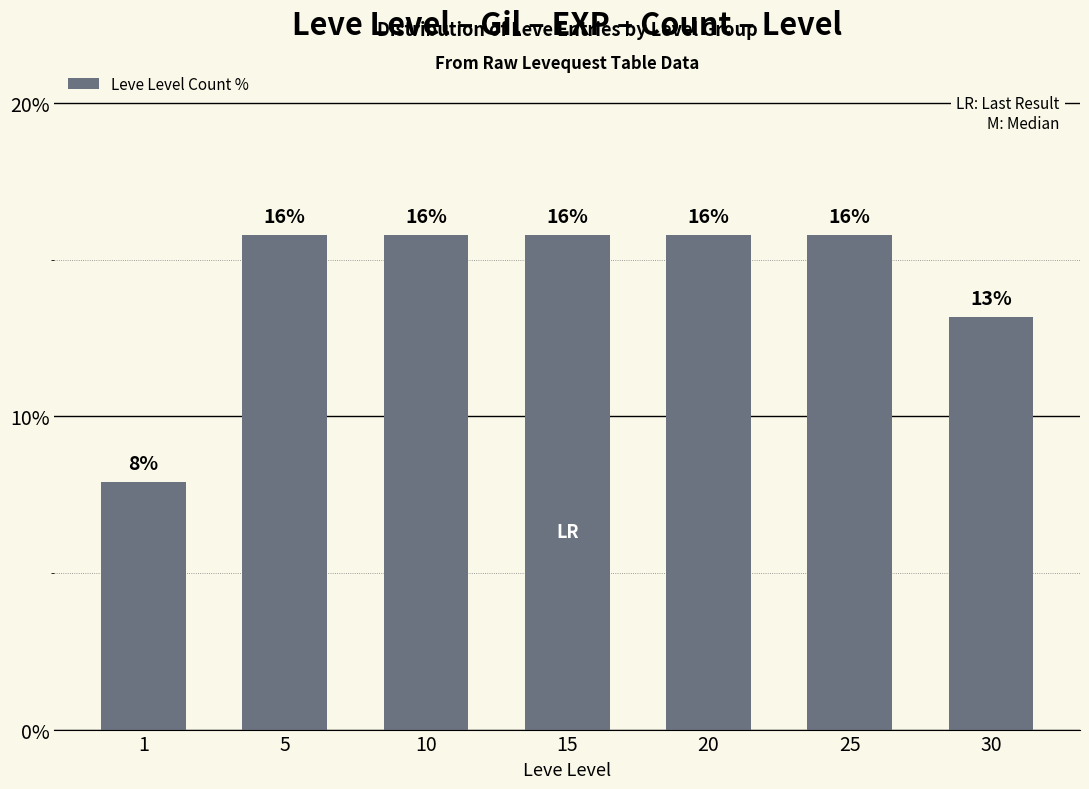

Where is the data nearest to the value 11?

30